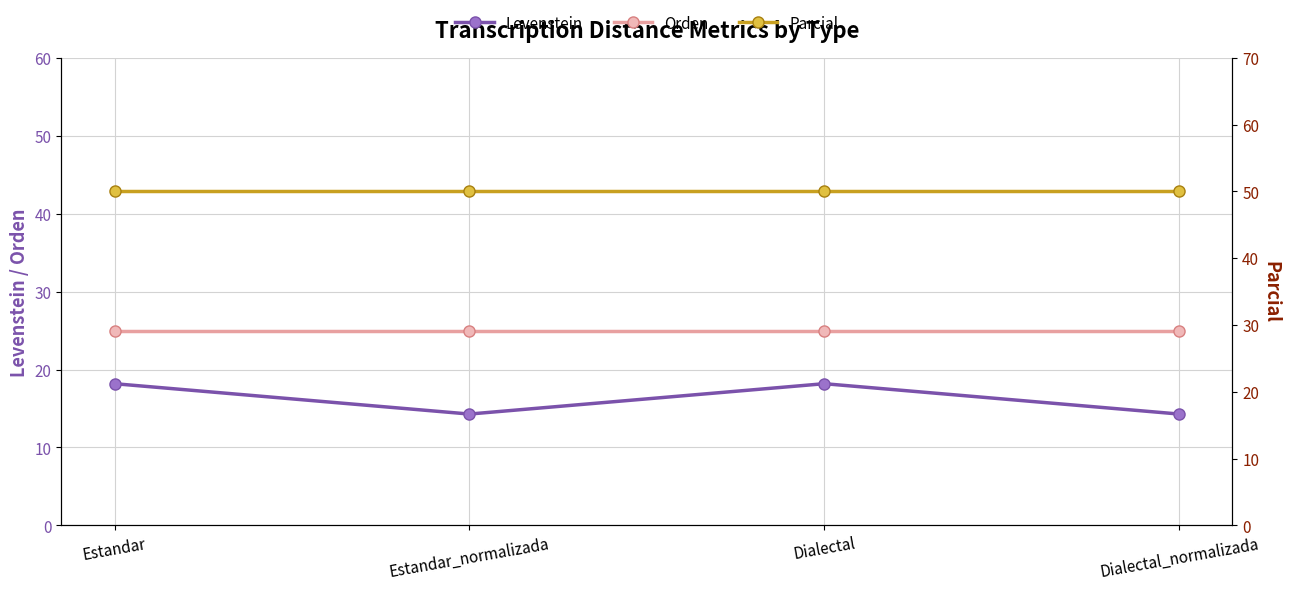

Reading right to left, what are all the values shown in this chart?

Levenstein: Dialectal_normalizada=14.3	Dialectal=18.2	Estandar_normalizada=14.3	Estandar=18.2
Orden: Dialectal_normalizada=25.0	Dialectal=25.0	Estandar_normalizada=25.0	Estandar=25.0
Parcial: Dialectal_normalizada=50.0	Dialectal=50.0	Estandar_normalizada=50.0	Estandar=50.0